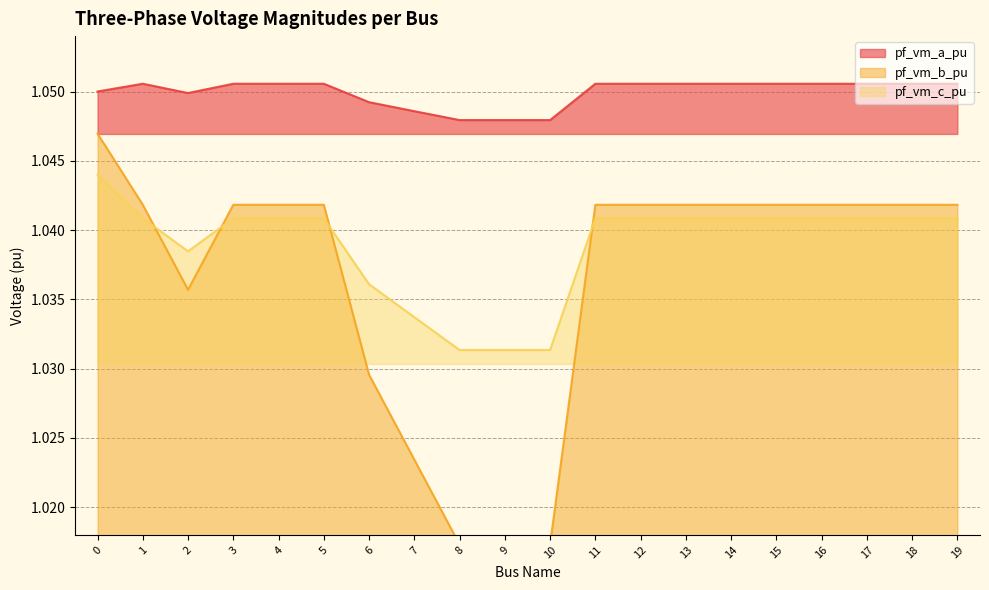

How many categories are shown in the chart?

20